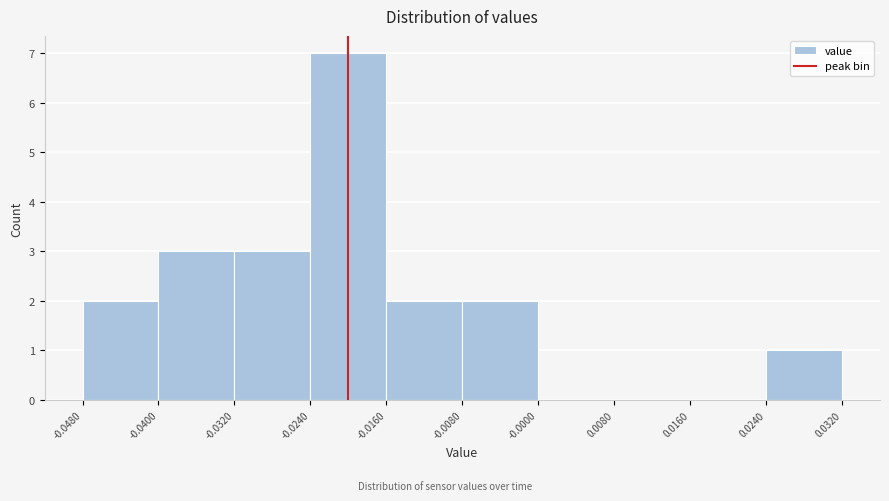

Reading left to right, transcribe this chart: for each bar, give the range it covers on the x-axis and its height. The values are not printed on the chart, so give them approximately, as read against the axis.

-0.0480 to -0.0400: 2
-0.0400 to -0.0320: 3
-0.0320 to -0.0240: 3
-0.0240 to -0.0160: 7
-0.0160 to -0.0080: 2
-0.0080 to -0.0000: 2
-0.0000 to 0.0080: 0
0.0080 to 0.0160: 0
0.0160 to 0.0240: 0
0.0240 to 0.0320: 1